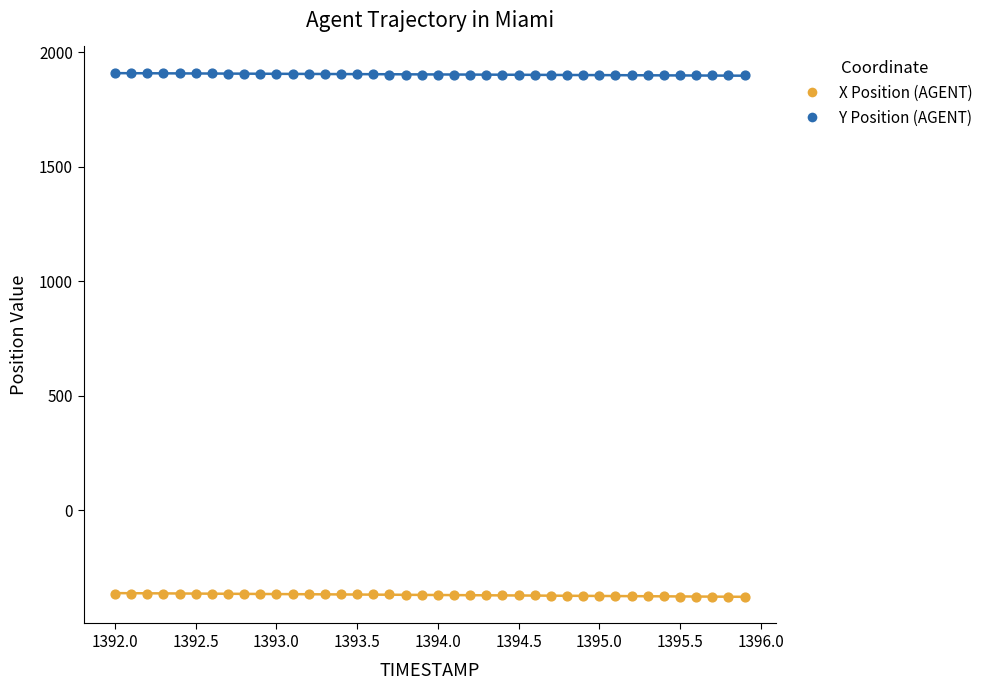

Which series reaches the maximum Y coordinate?

Y Position (AGENT)